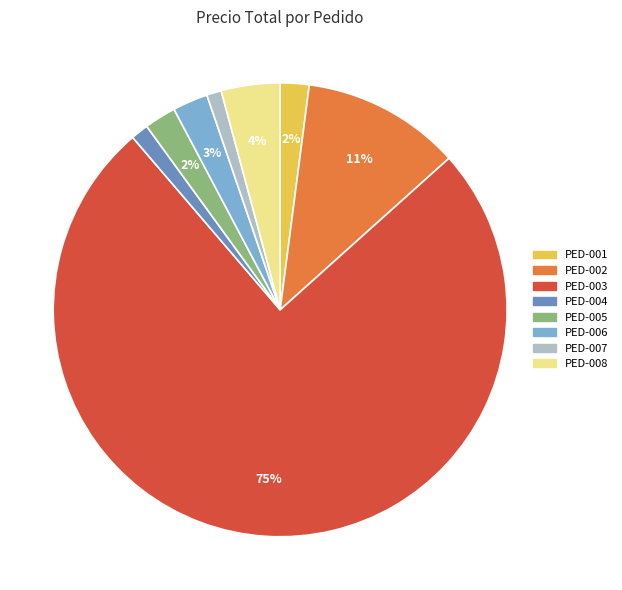

Is there any slice that represents more than half of the pie?

Yes